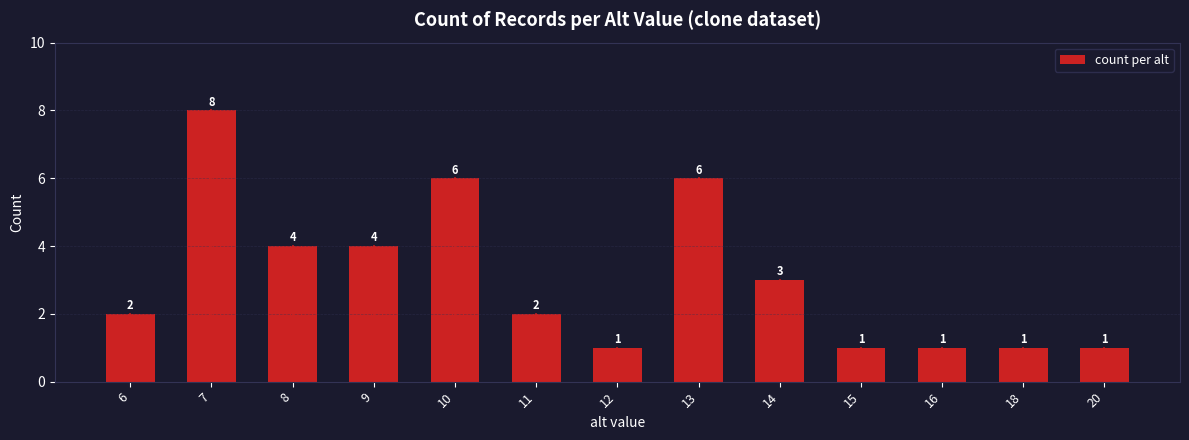

Reading right to left, transcribe all the data shown in this chart.

20=1	18=1	16=1	15=1	14=3	13=6	12=1	11=2	10=6	9=4	8=4	7=8	6=2